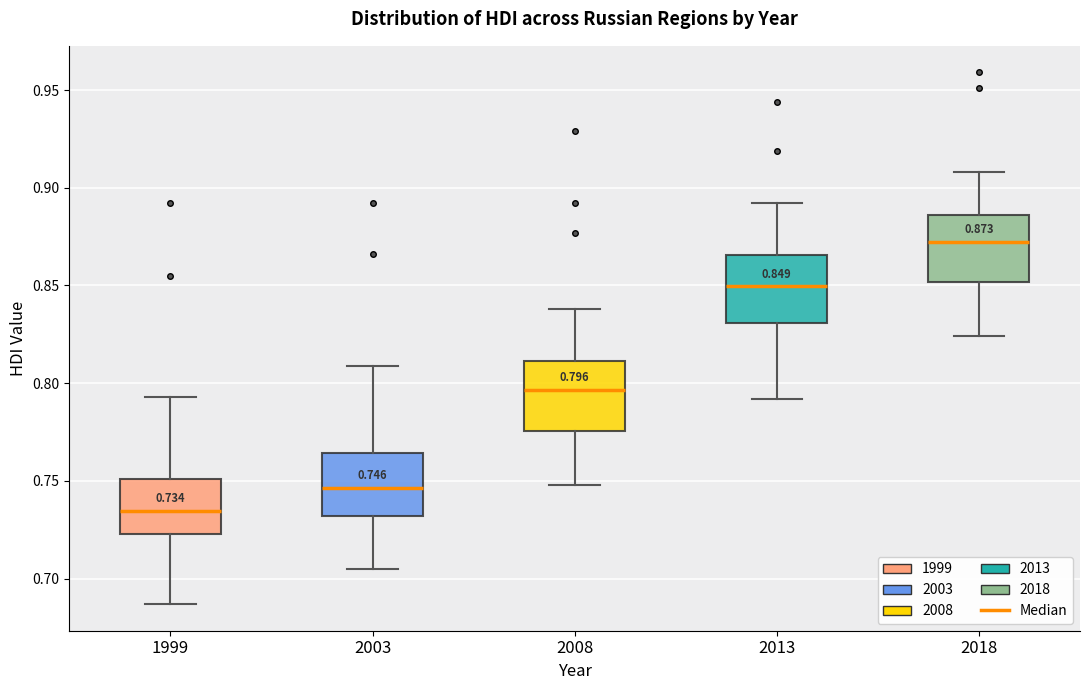

Which box's median line is the highest?

2018